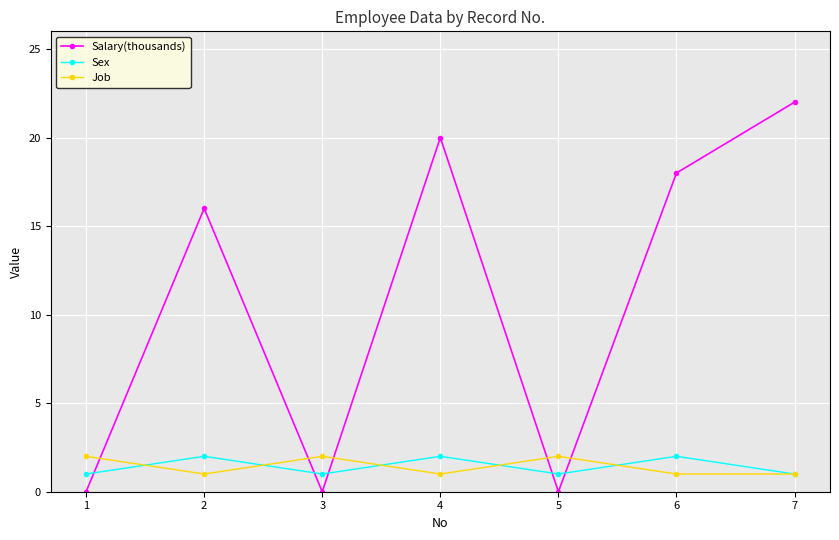

Count the number of data series in this chart.

3